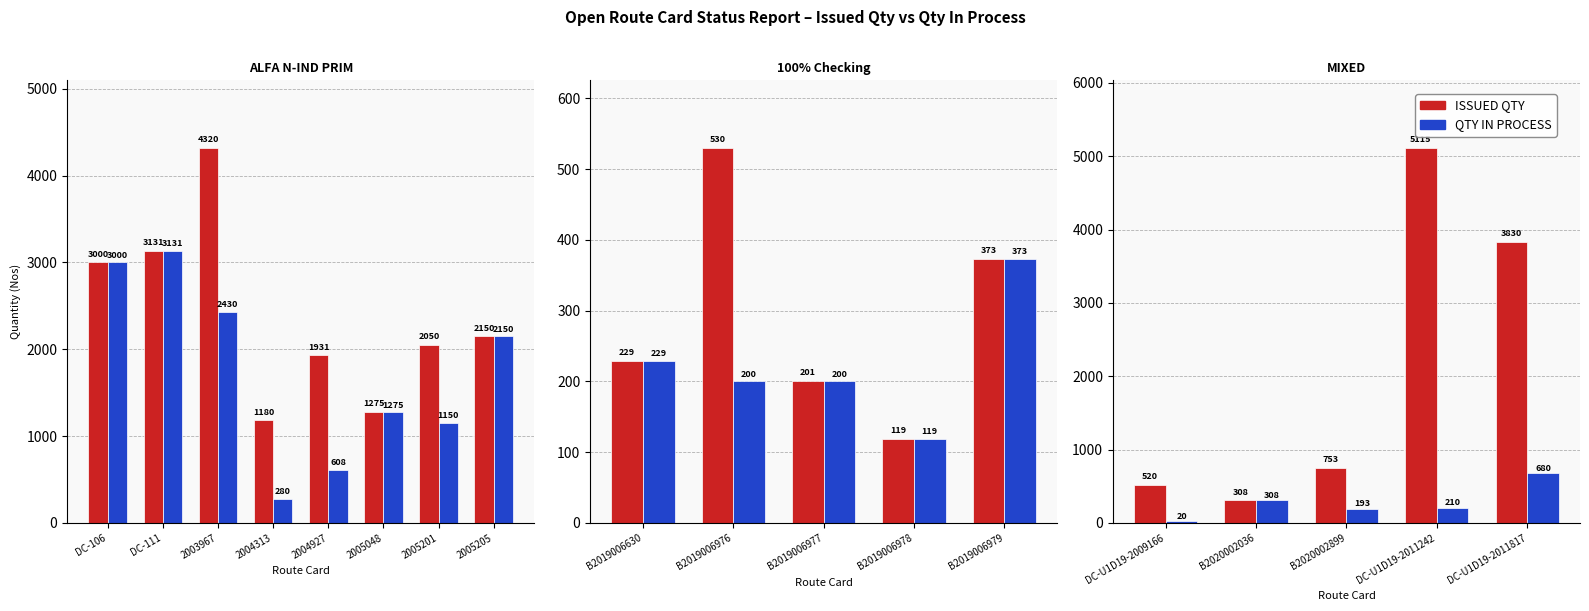

What is the value of the QTY IN PROCESS bar at the 5th from the left?

680